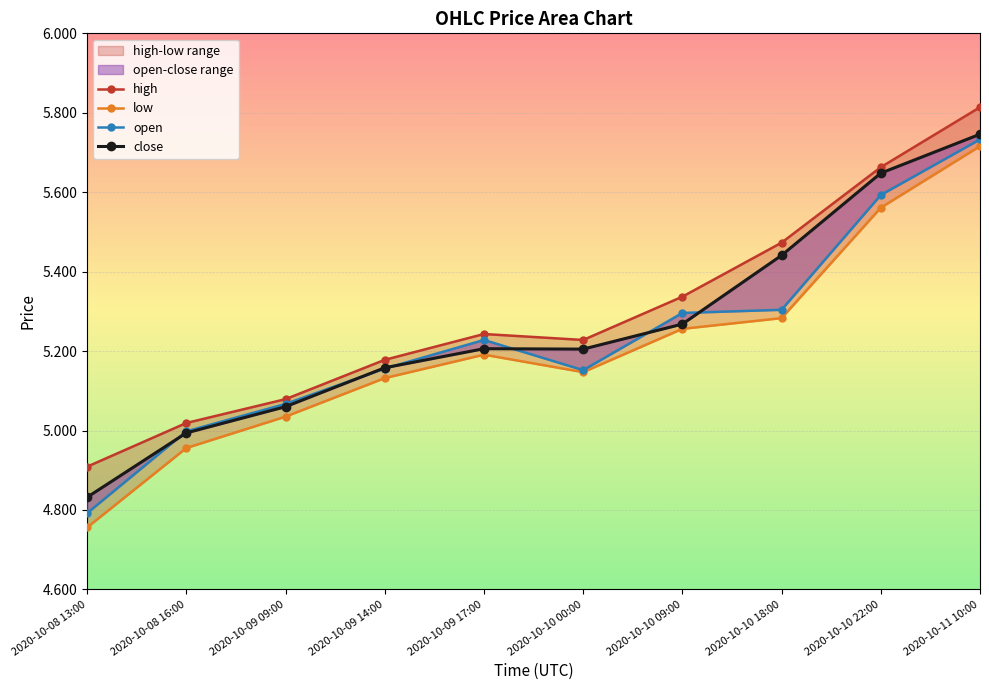

What position from the left is 2020-10-09 14:00?

4